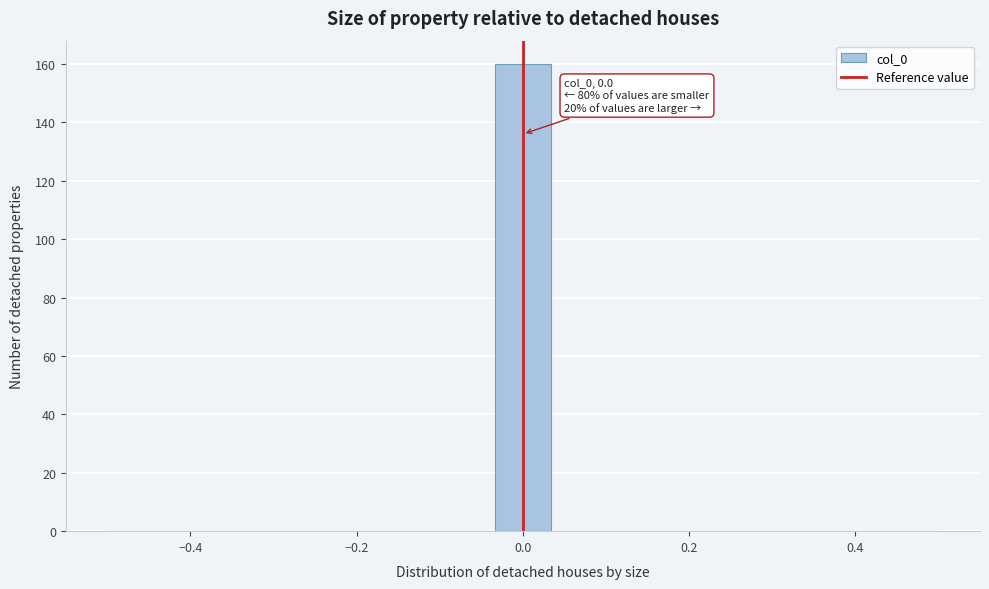

Read against the x-axis, roughly where is the centre of the tallest bar?

0.00